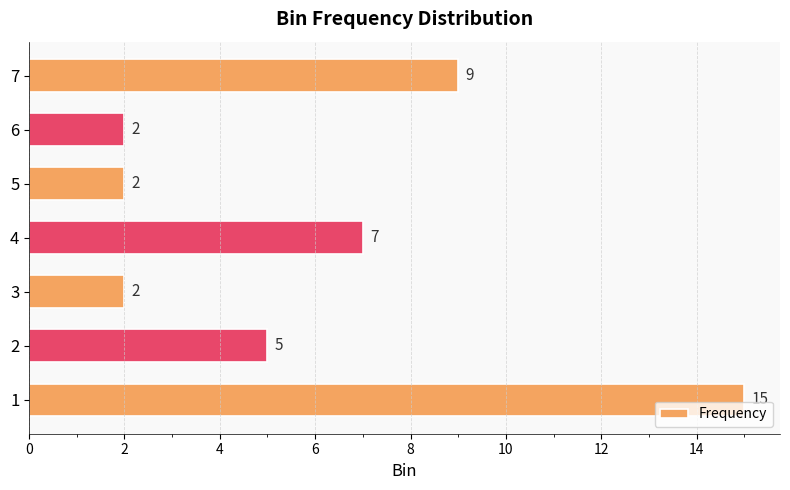

What is the average value?

6